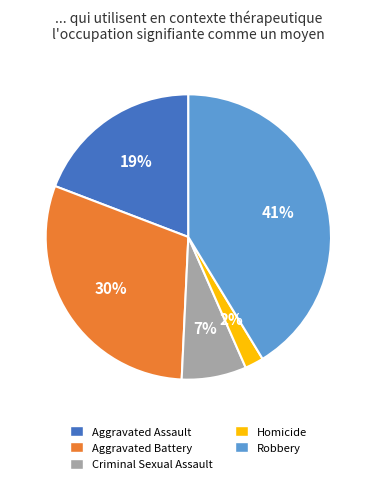

To the nearest percent, what portion does Robbery represent?

41%